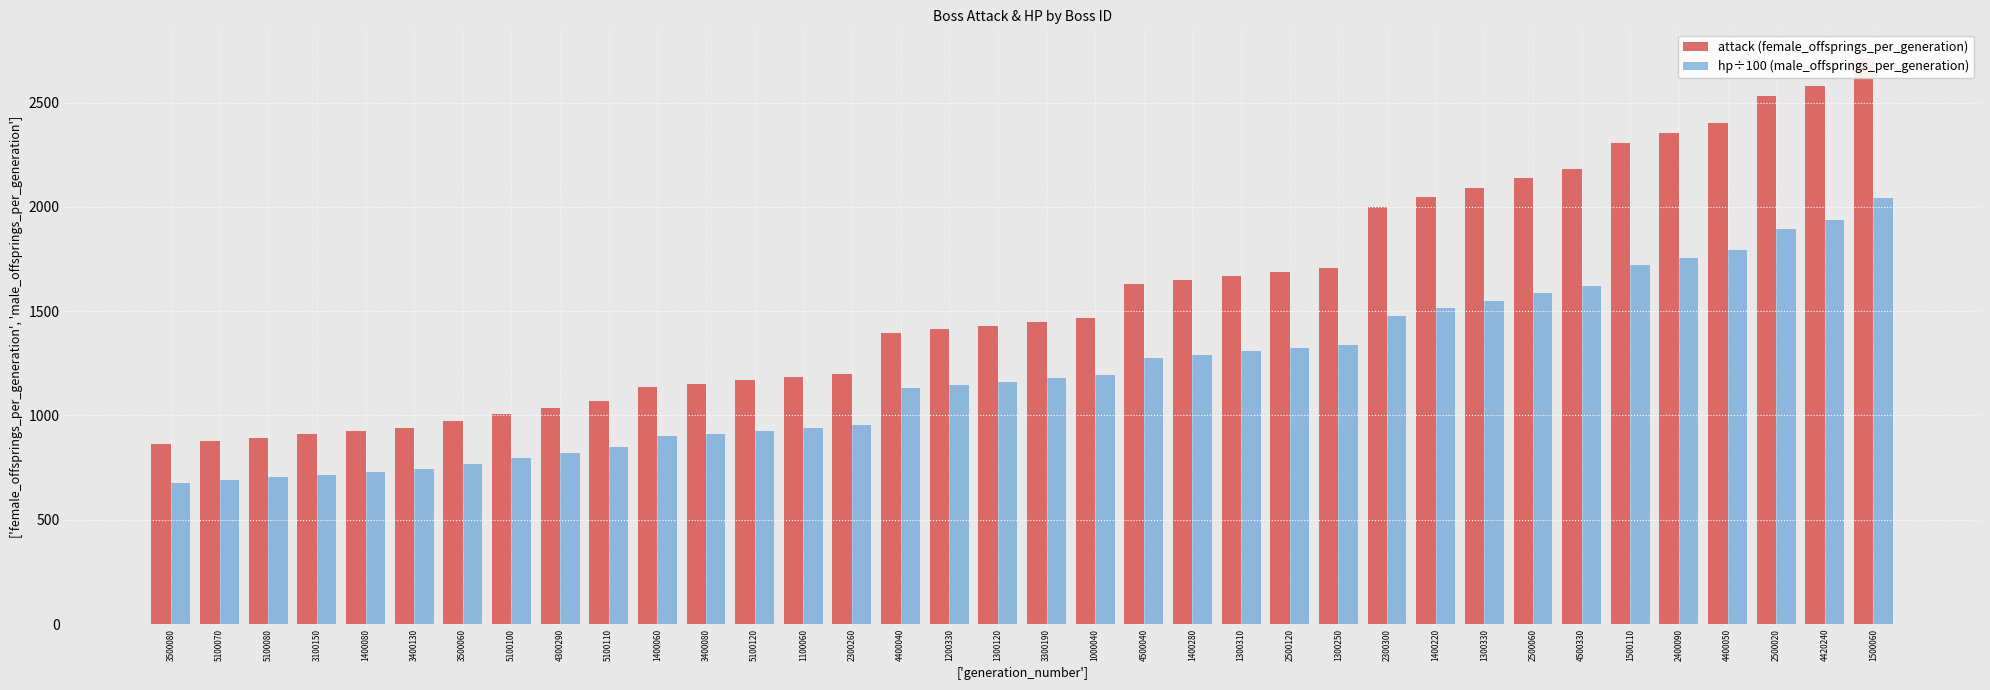

What are all the series names shown in the legend?

attack, hp (÷100)